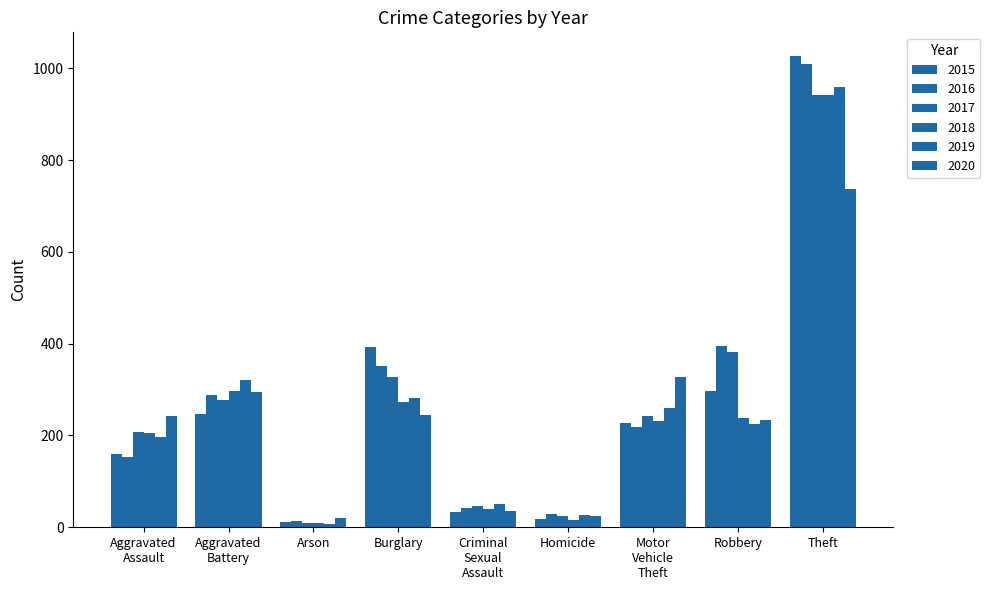

List the series in order of their peak value, lowest first.

2020, 2017, 2018, 2019, 2016, 2015